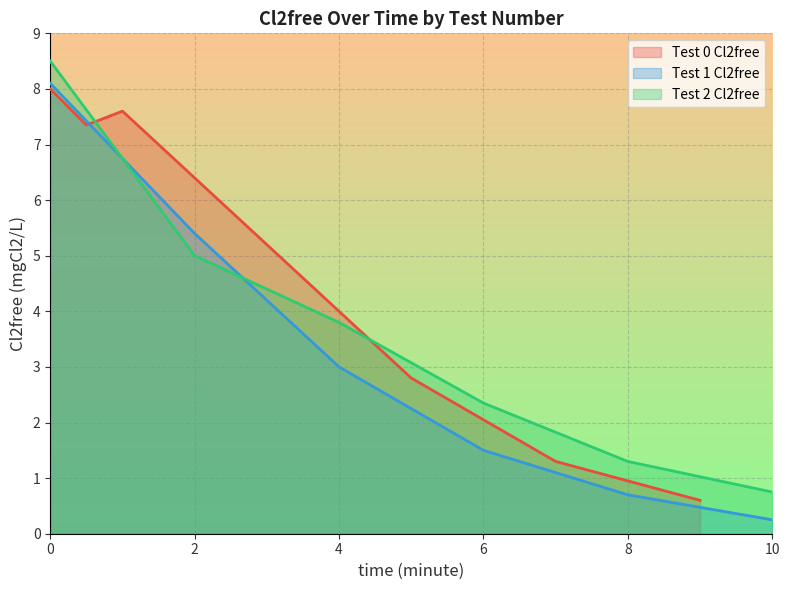

Is it true that Cl2free (mgCl2/L) equals 4.9 at 0?

False